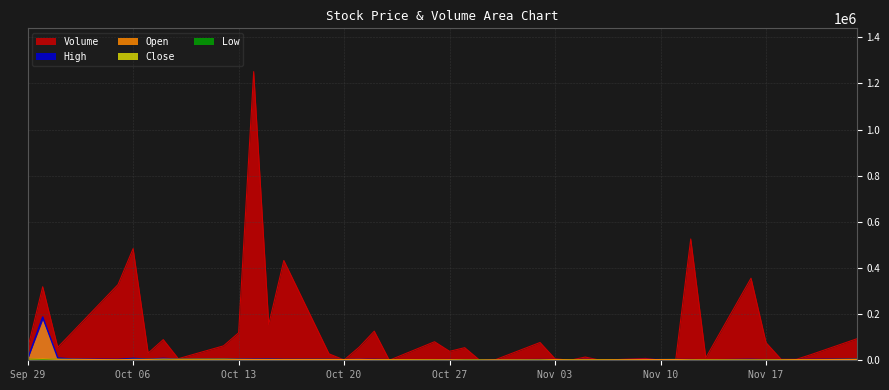

What position from the left is 2020-11-19?

38